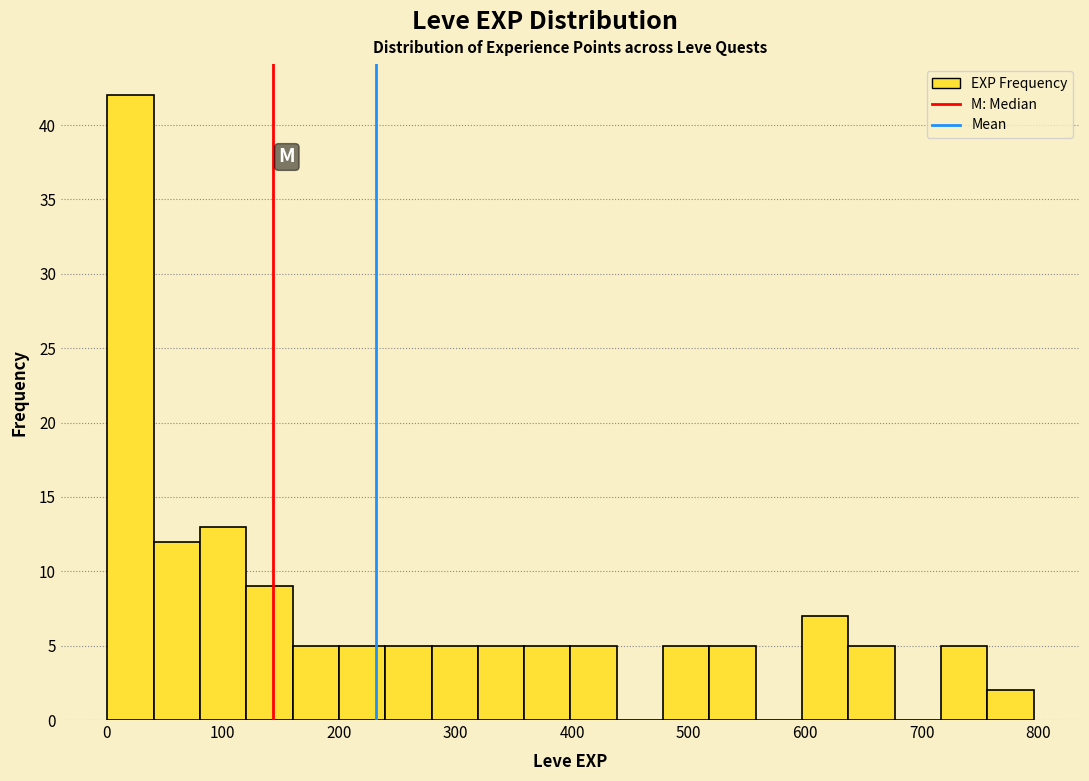

Read against the x-axis, roughly where is the centre of the tallest bar?

20